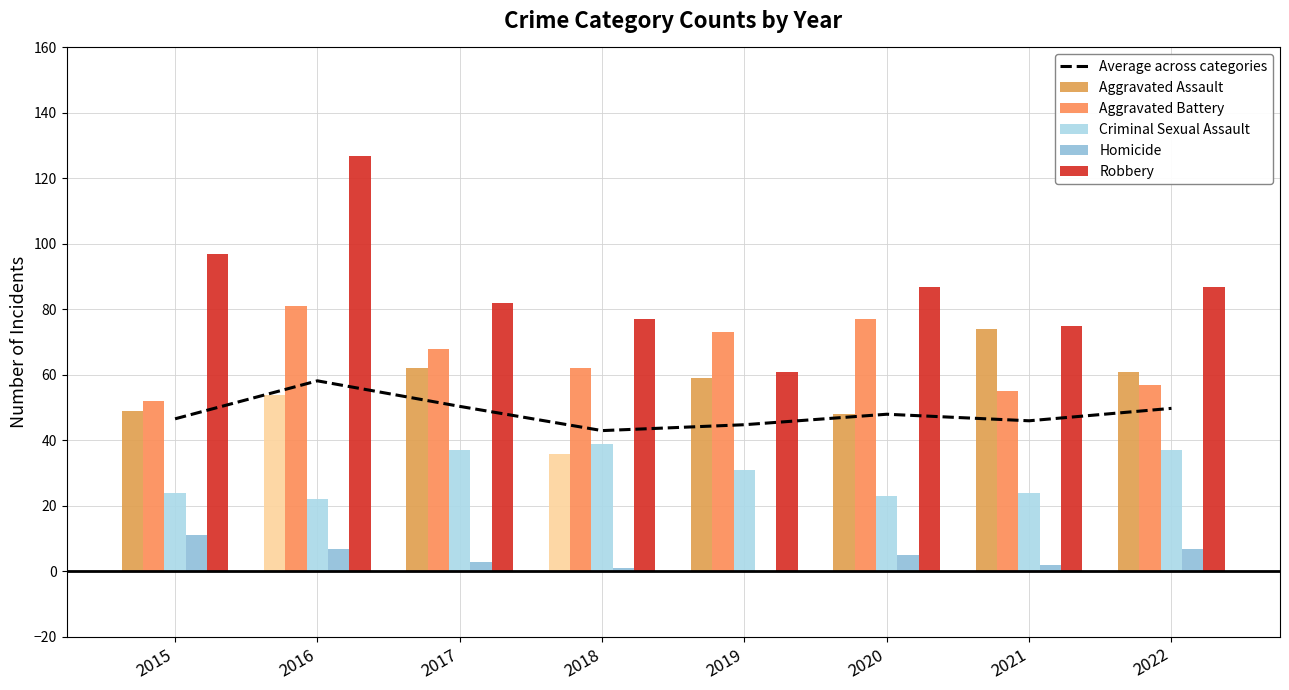

The value of Criminal Sexual Assault at 2017 is 49.3. True or false?

False